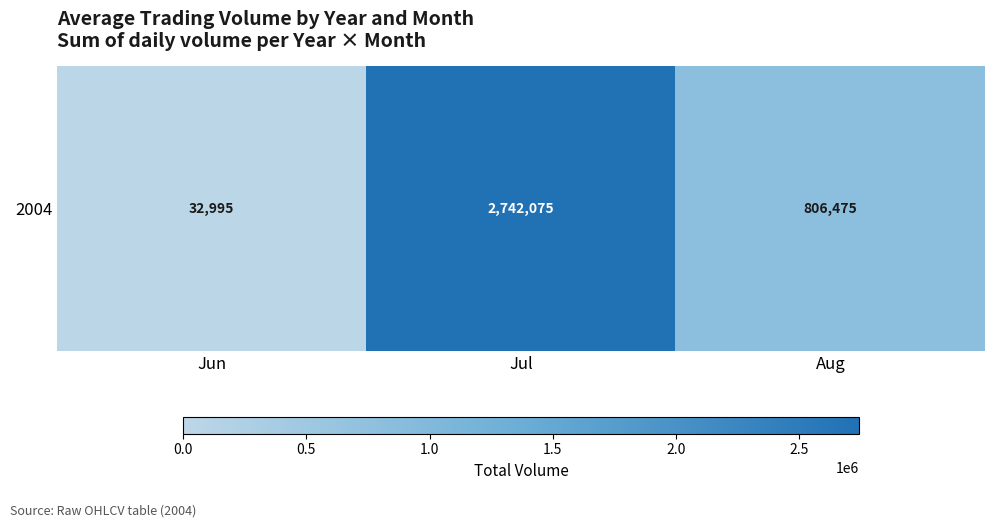

Reading right to left, extract all data points from this chart.

806475	2742075	32995